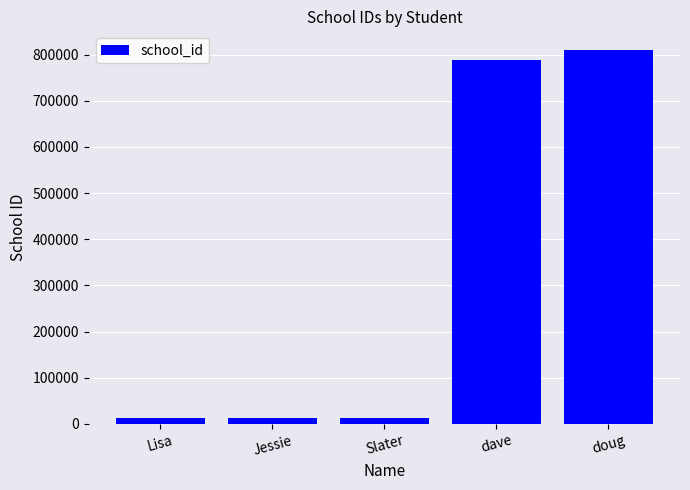

What is the label of the 4th bar from the left?

dave